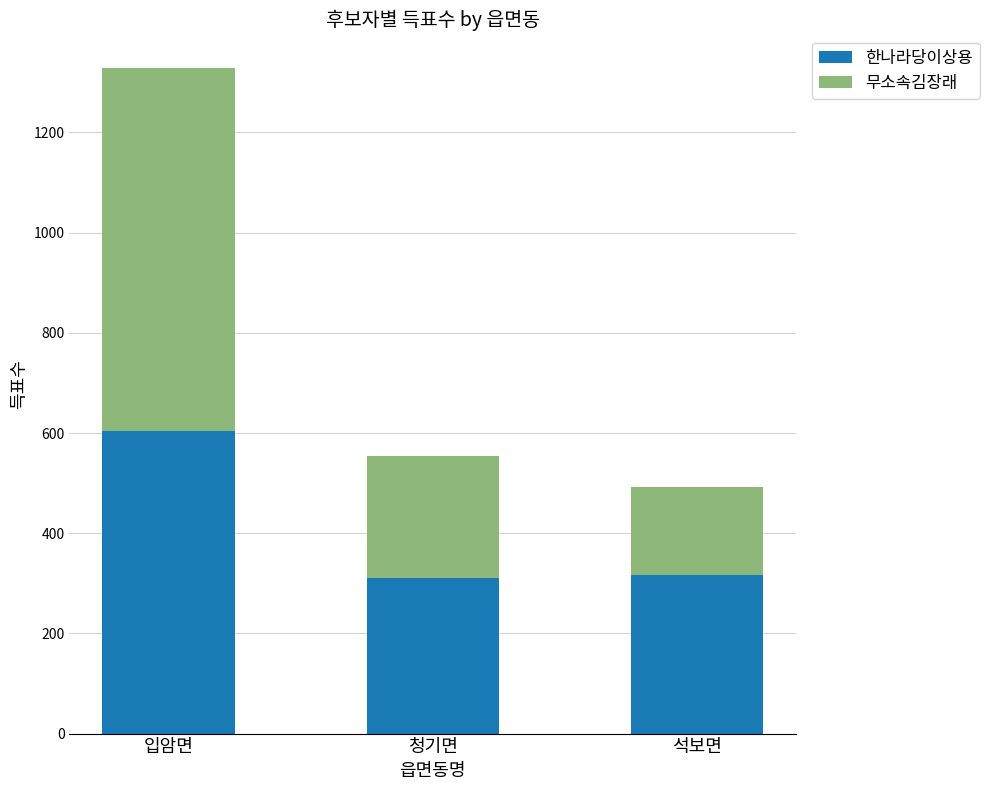

The 한나라당이상용 series shows 603 at 입암면. True or false?

True